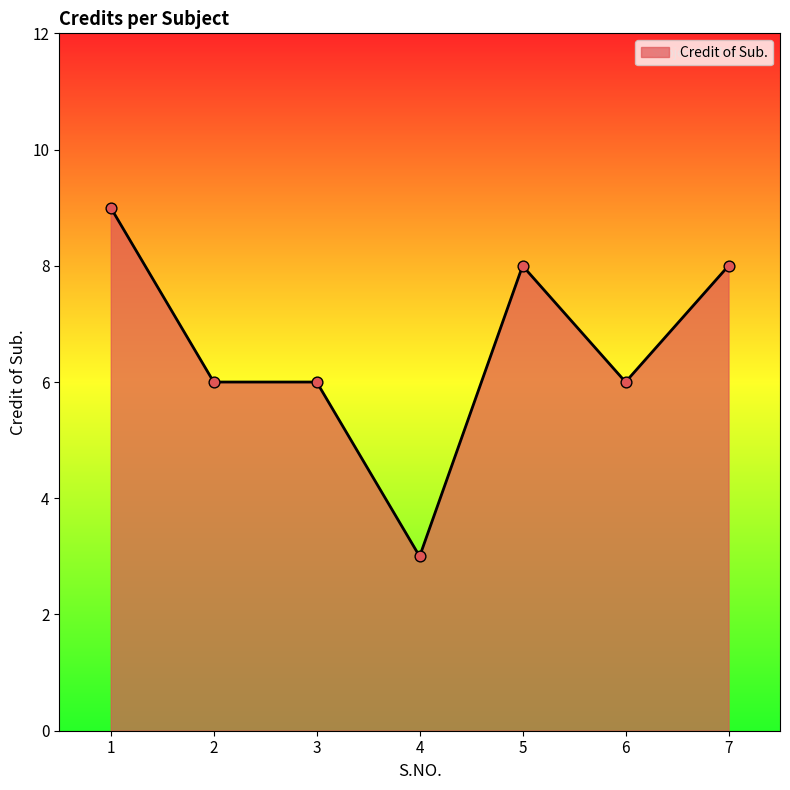

Approximately how many times larger is the value at 7 compared to 2?

1.3